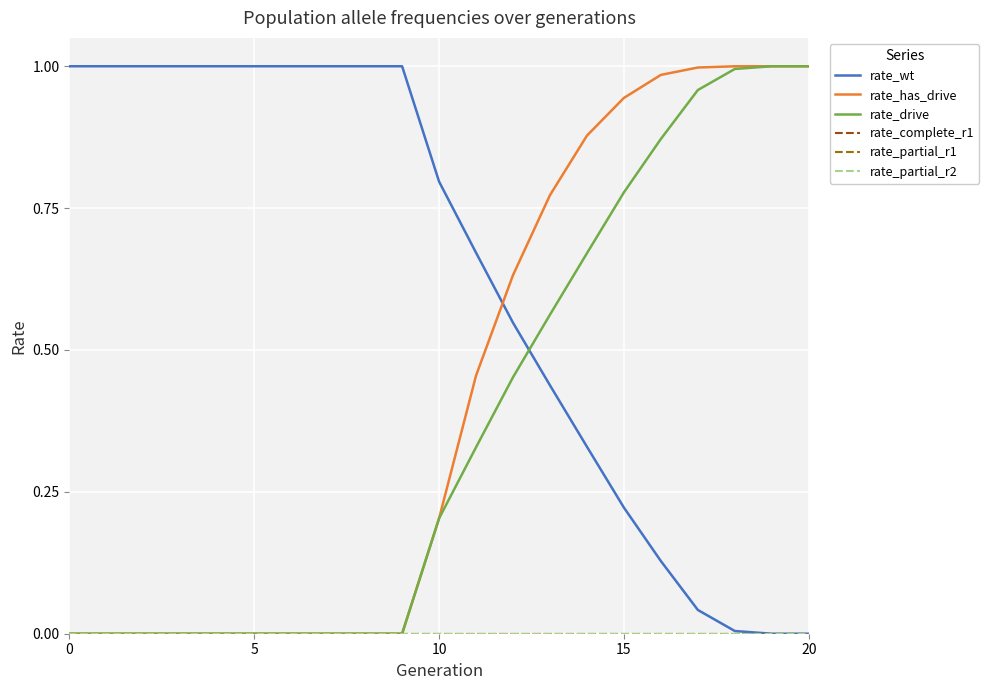

Reading left to right, list all the values displayed in this chart.

rate_wt: 1.0	1.0	1.0	1.0	1.0	1.0	1.0	1.0	1.0	1.0	0.8	0.7	0.5	0.4	0.3	0.2	0.1	0.0	0.0	0.0	0.0
rate_has_drive: 0.0	0.0	0.0	0.0	0.0	0.0	0.0	0.0	0.0	0.0	0.2	0.5	0.6	0.8	0.9	0.9	1.0	1.0	1.0	1.0	1.0
rate_drive: 0.0	0.0	0.0	0.0	0.0	0.0	0.0	0.0	0.0	0.0	0.2	0.3	0.5	0.6	0.7	0.8	0.9	1.0	1.0	1.0	1.0
rate_complete_r1: 0.0	0.0	0.0	0.0	0.0	0.0	0.0	0.0	0.0	0.0	0.0	0.0	0.0	0.0	0.0	0.0	0.0	0.0	0.0	0.0	0.0
rate_partial_r1: 0.0	0.0	0.0	0.0	0.0	0.0	0.0	0.0	0.0	0.0	0.0	0.0	0.0	0.0	0.0	0.0	0.0	0.0	0.0	0.0	0.0
rate_partial_r2: 0.0	0.0	0.0	0.0	0.0	0.0	0.0	0.0	0.0	0.0	0.0	0.0	0.0	0.0	0.0	0.0	0.0	0.0	0.0	0.0	0.0